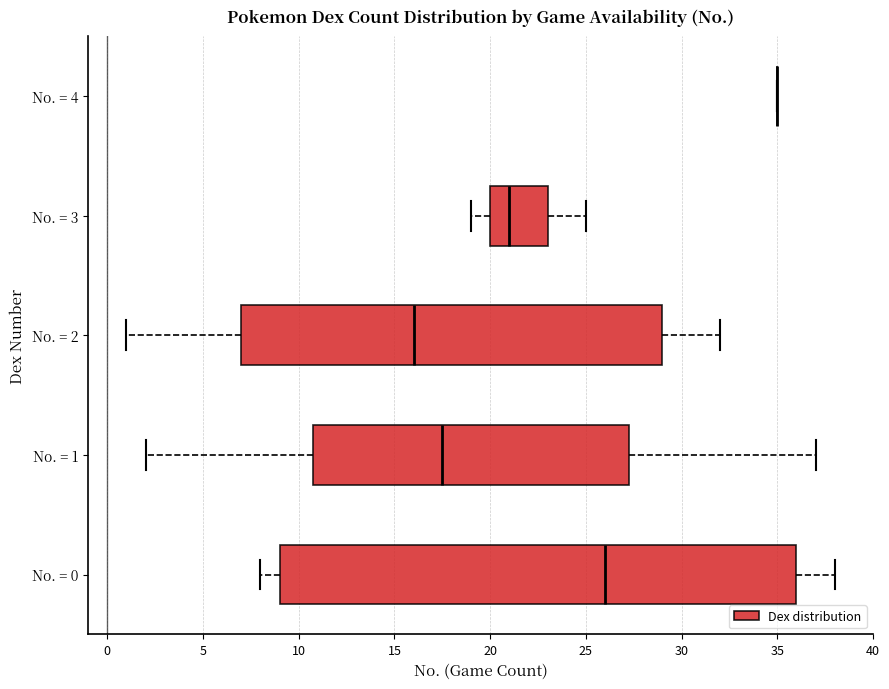

Reading bottom to top, transcribe this box plot: for each box, give where its median line is, the range the box spans, and where its two whiskers end, as read against the x-axis. The values are not printed on the chart, so give them approximately, as read against the axis.

No. = 0: median 26.0, box 9.0 to 36.0, whiskers 8.0 to 38.0
No. = 1: median 17.5, box 11.0 to 27.5, whiskers 2.0 to 37.0
No. = 2: median 16.0, box 7.0 to 29.0, whiskers 1.0 to 32.0
No. = 3: median 21.0, box 20.0 to 23.0, whiskers 19.0 to 25.0
No. = 4: box collapsed to a line at 35.0, whiskers 35.0 to 35.0